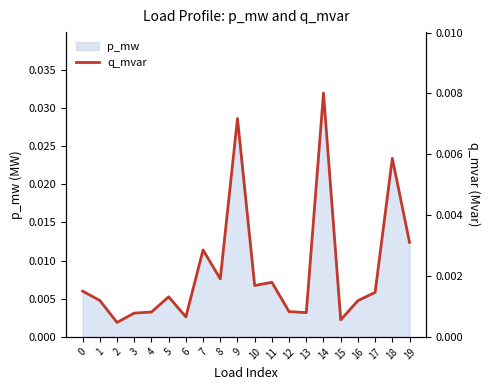

Rank the categories by value from highest to lowest.

14, 9, 18, 19, 7, 8, 11, 10, 0, 17, 5, 1, 16, 12, 4, 13, 3, 6, 15, 2